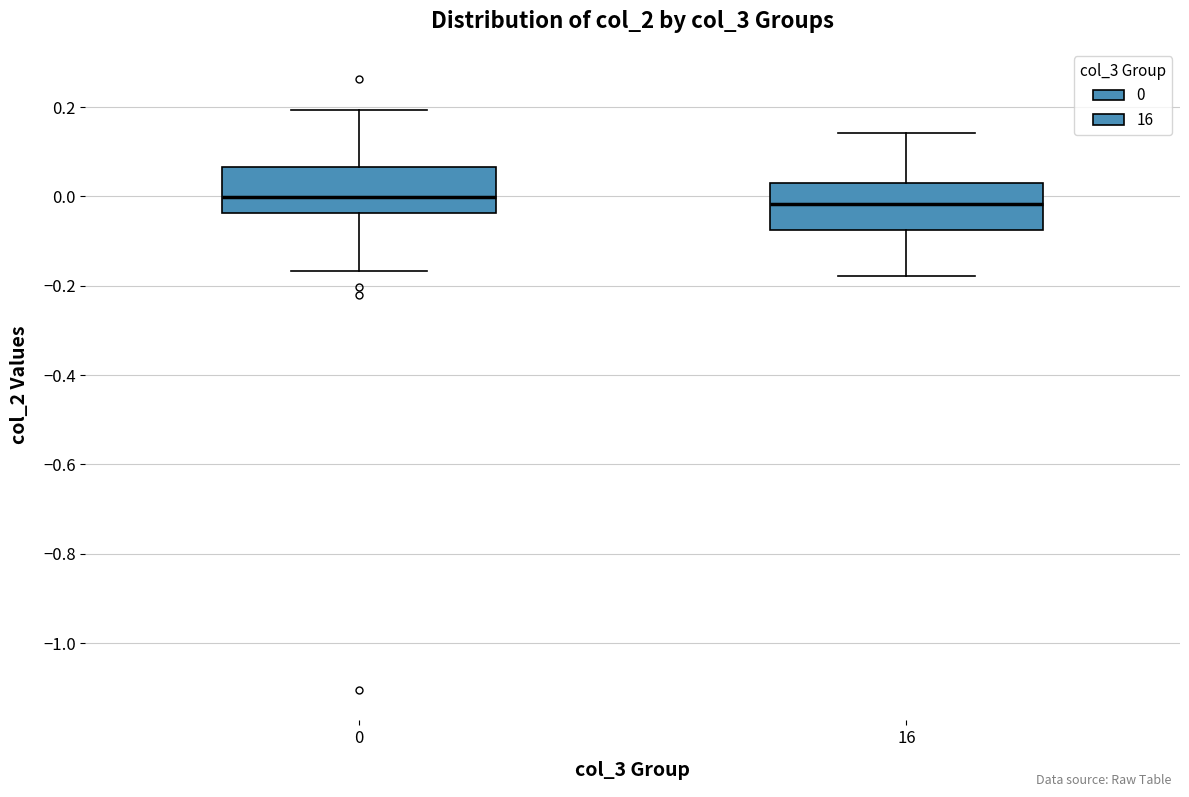

Reading left to right, transcribe this box plot: for each box, give where its median line is, the range the box spans, and where its two whiskers end, as read against the y-axis. The values are not printed on the chart, so give them approximately, as read against the axis.

0: median 0.00, box -0.04 to 0.06, whiskers -0.16 to 0.20
16: median -0.02, box -0.08 to 0.04, whiskers -0.18 to 0.14